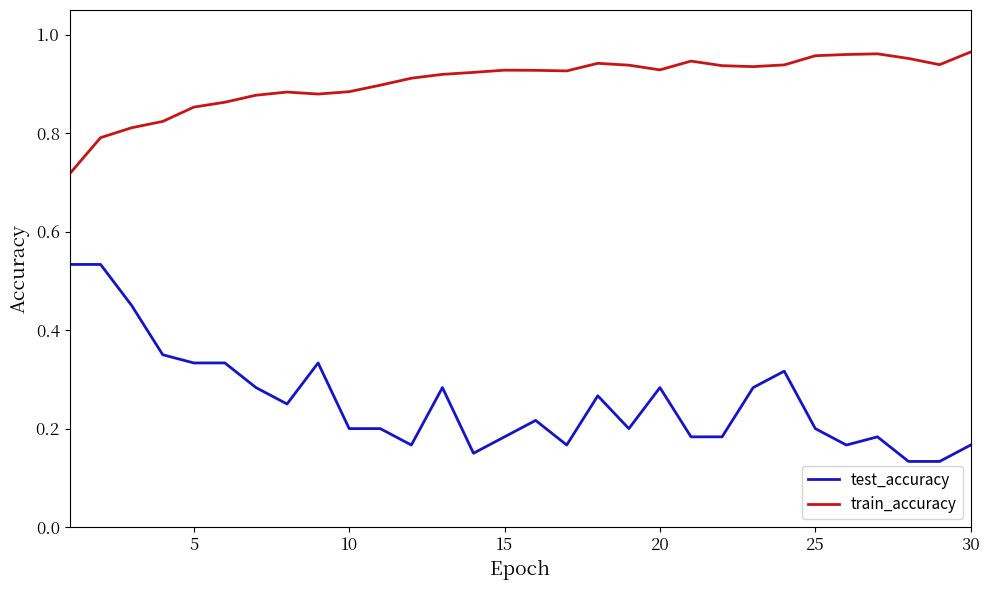

True or false: test_accuracy and train_accuracy intersect in this chart.

False